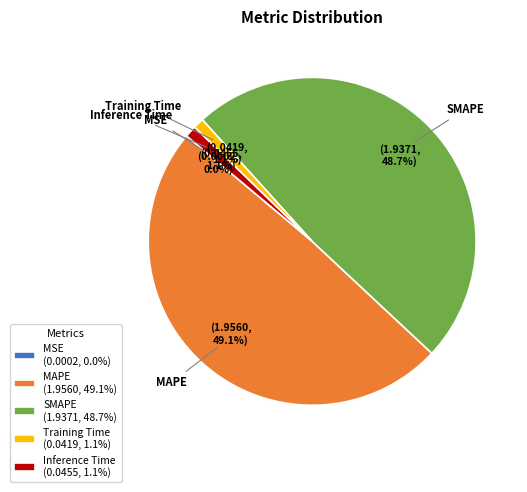

Is there any slice that represents more than half of the pie?

No